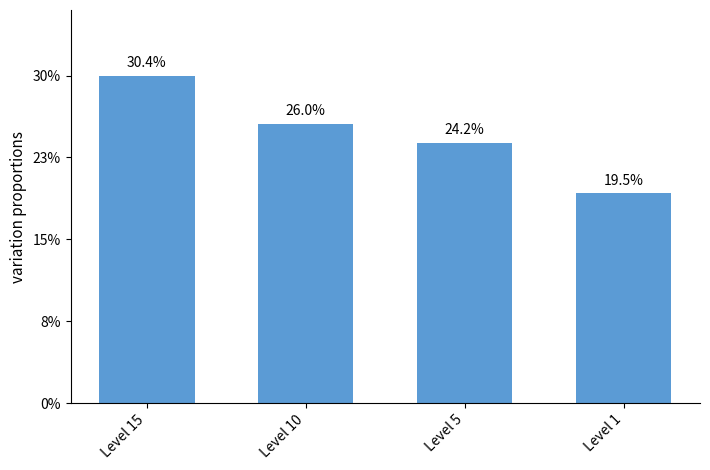

Does the chart contain any negative values?

No